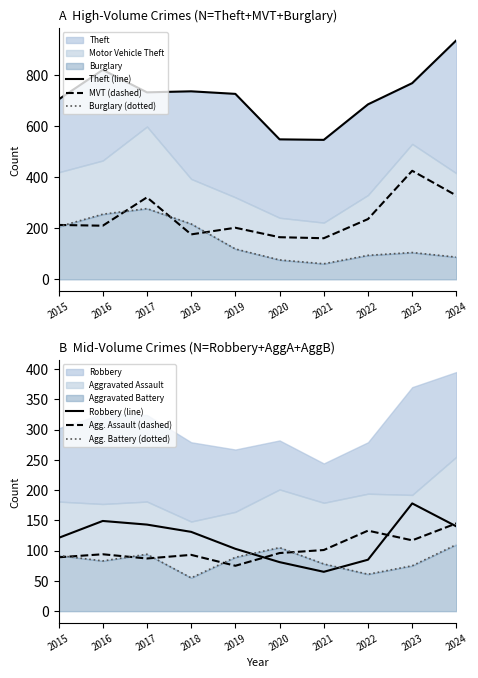

Reading left to right, list all the values displayed in this chart.

Theft (line): 2015=704	2016=820	2017=732	2018=736	2019=726	2020=548	2021=546	2022=685	2023=768	2024=936
MVT (dashed): 2015=213	2016=210	2017=321	2018=176	2019=202	2020=165	2021=161	2022=236	2023=425	2024=328
Burglary (dotted): 2015=206	2016=255	2017=277	2018=217	2019=119	2020=76	2021=61	2022=94	2023=105	2024=87
Robbery (line): 2015=121	2016=149	2017=143	2018=131	2019=103	2020=81	2021=65	2022=85	2023=178	2024=140
Agg. Assault (dashed): 2015=89	2016=94	2017=87	2018=93	2019=75	2020=96	2021=101	2022=133	2023=117	2024=145
Agg. Battery (dotted): 2015=92	2016=83	2017=94	2018=55	2019=89	2020=105	2021=78	2022=61	2023=75	2024=110